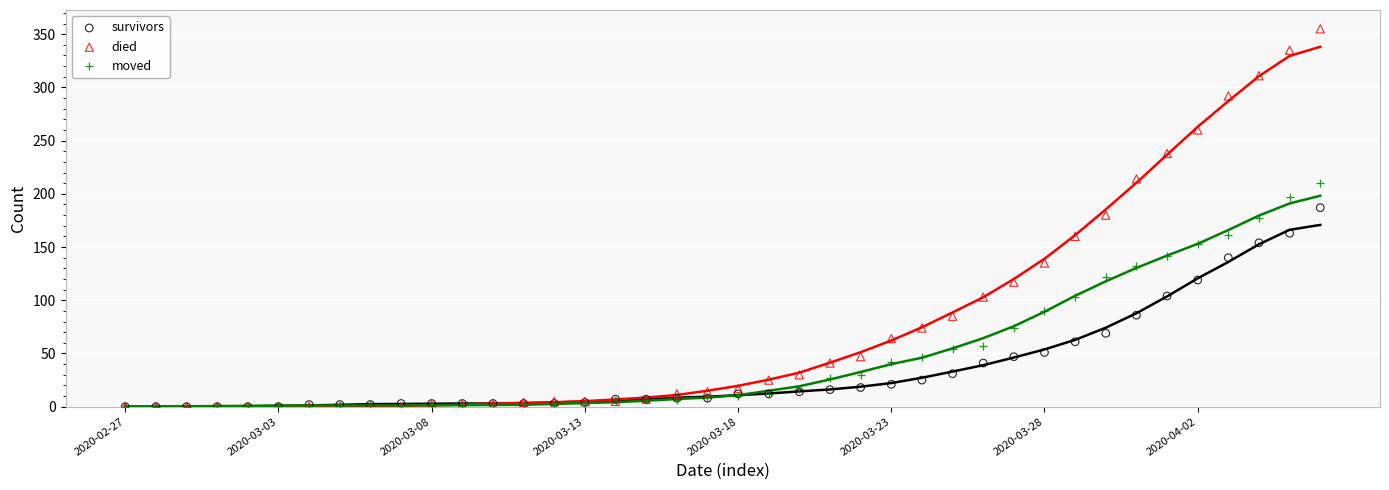

Which series has the widest spread of Y values?

died